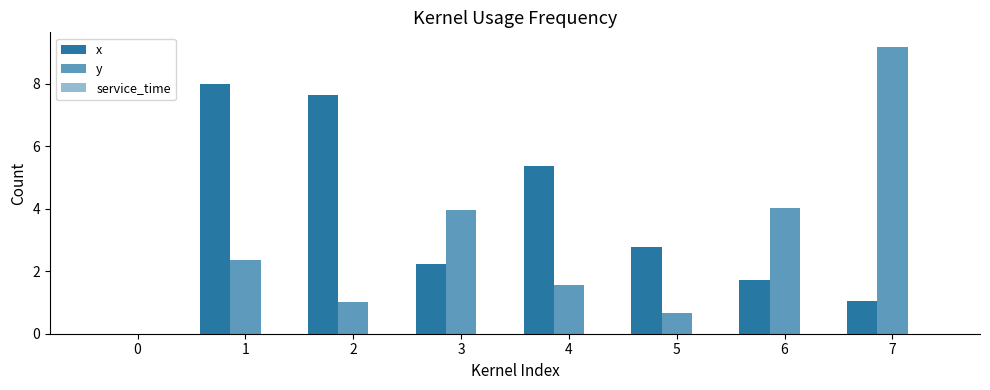

How many positive values does the x series have?

7